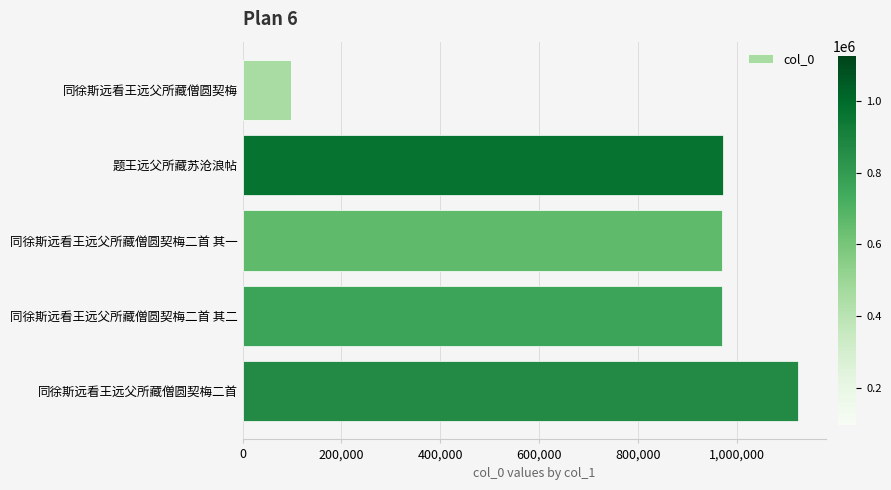

How many series are shown in this chart?

1